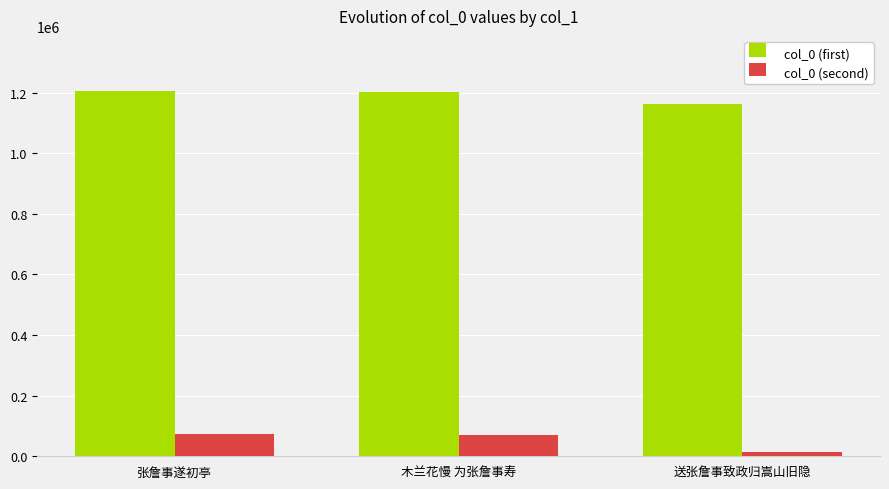

Is the value of col_0 (first) at 木兰花慢 为张詹事寿 greater than the value of col_0 (second) at 送张詹事致政归嵩山旧隐?

Yes